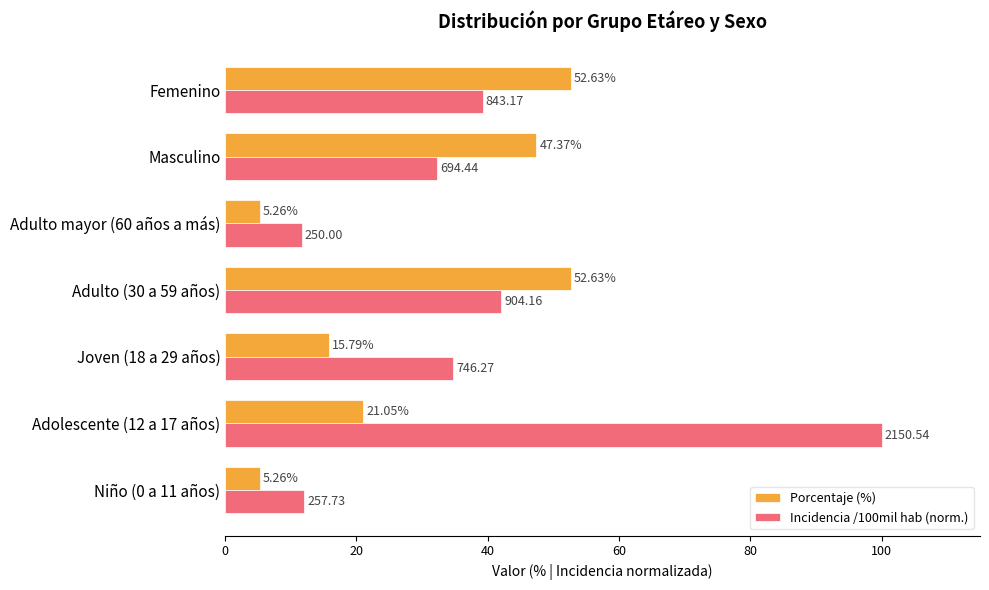

Rank the series by their maximum value, from lowest to highest.

Porcentaje (%), Incidencia /100mil hab (norm.)